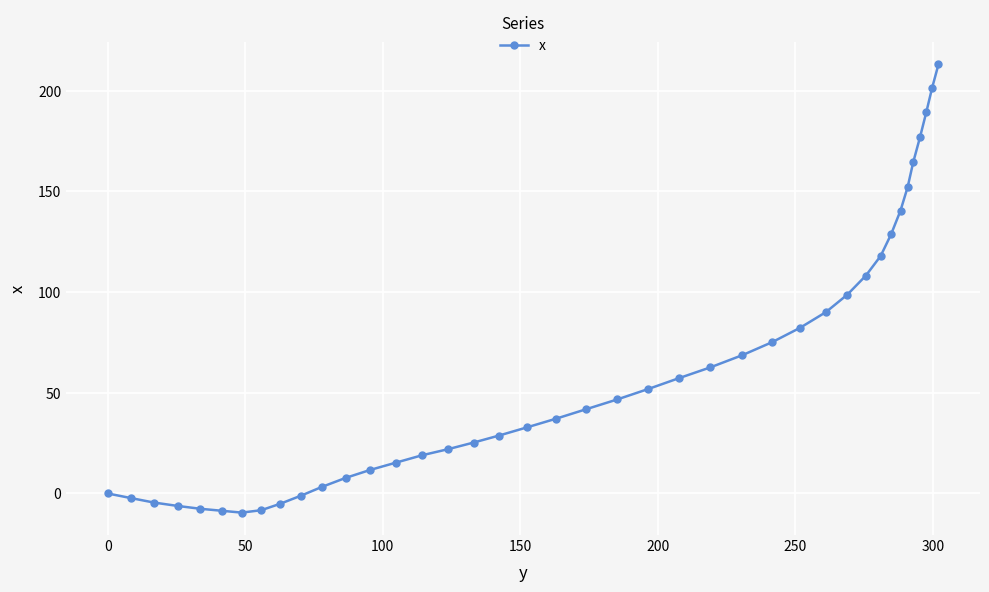

What is the value of the 14th point from the left?

15.3